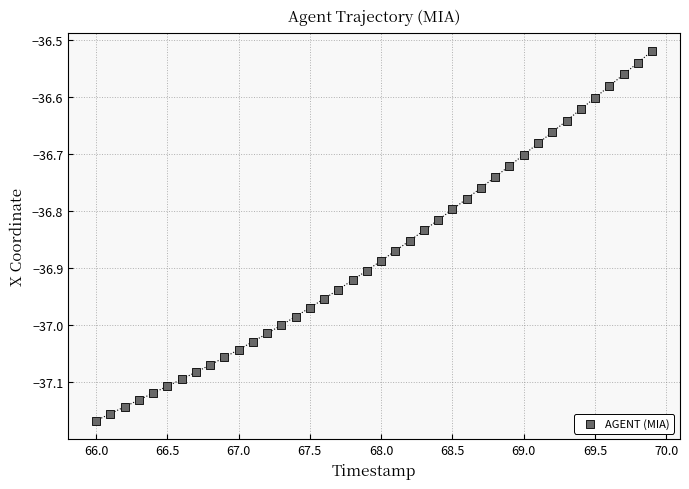

What is the range of X values (max minus min)?

3.9